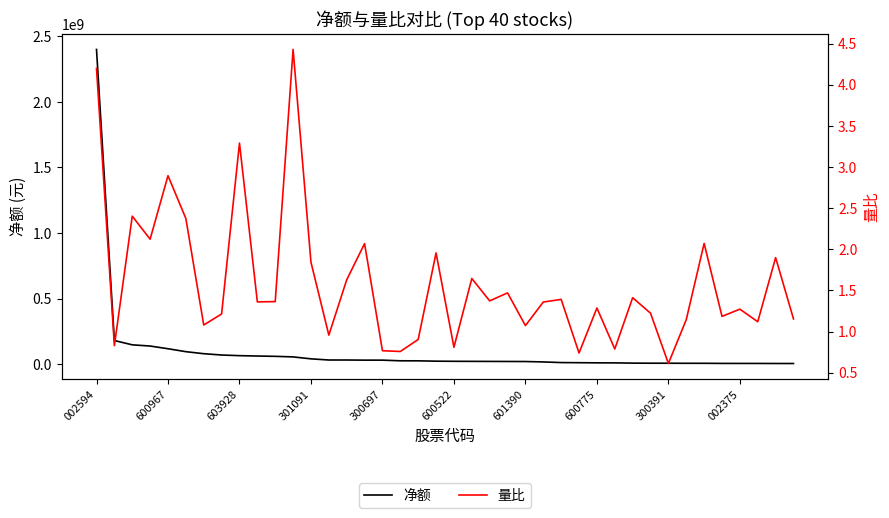

What are all the series names shown in the legend?

净额, 量比